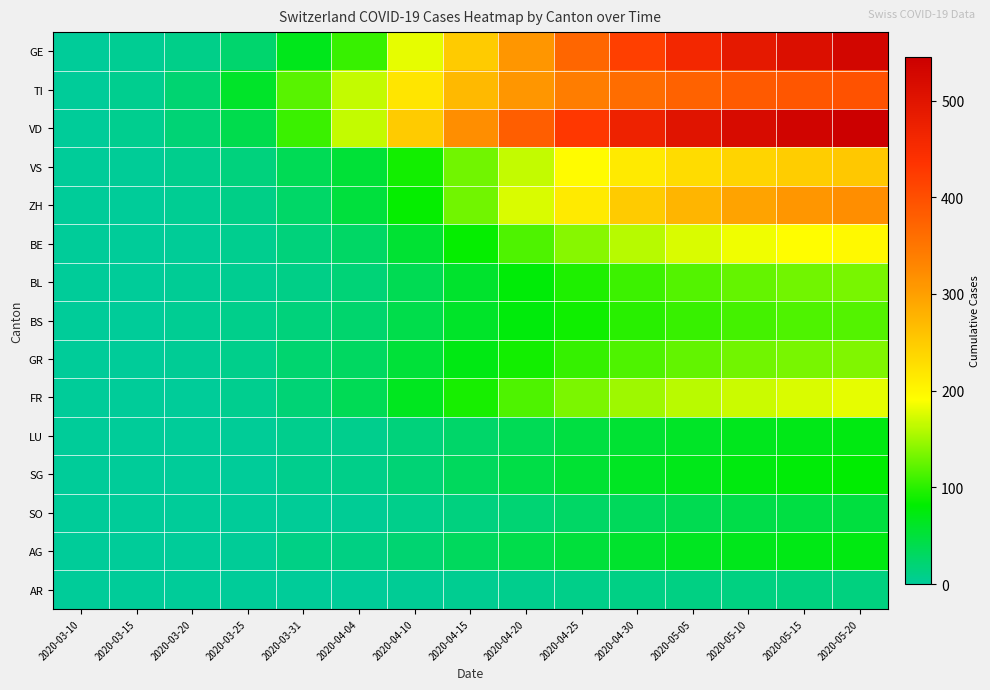

What is the total value across all series at 2020-04-30?

2569